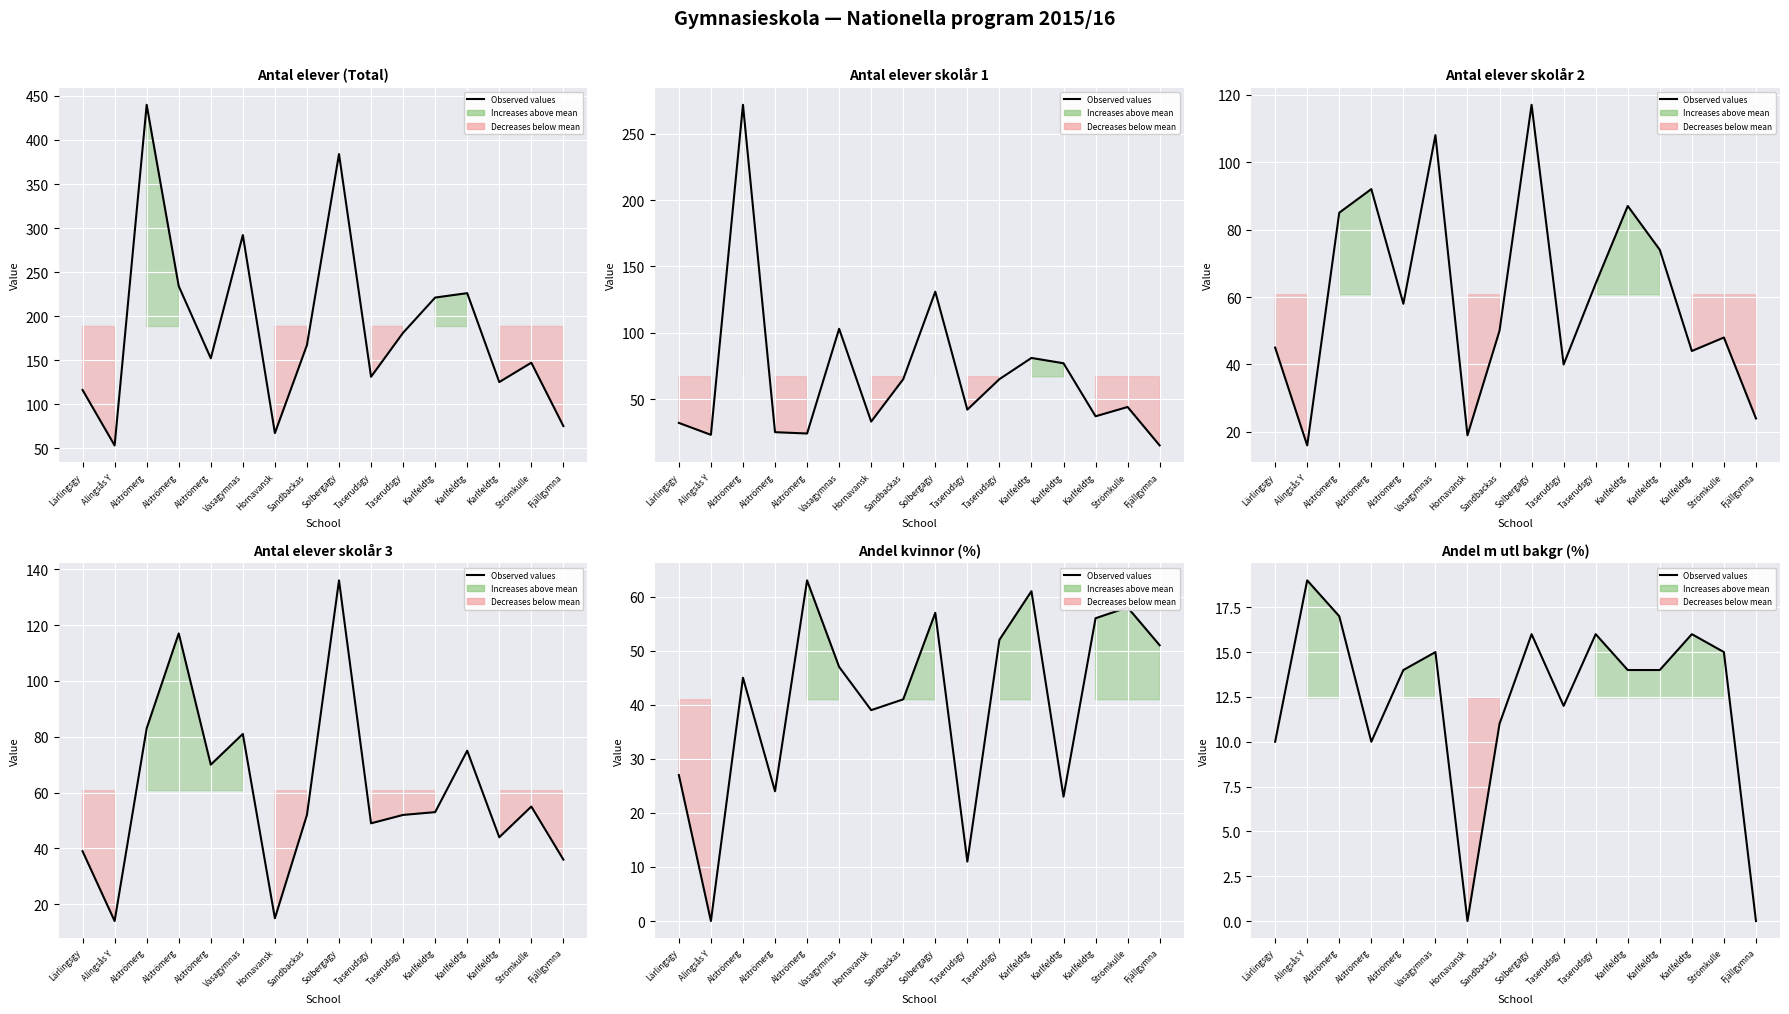

What is the label of the 7th point from the left?

Hornavansk